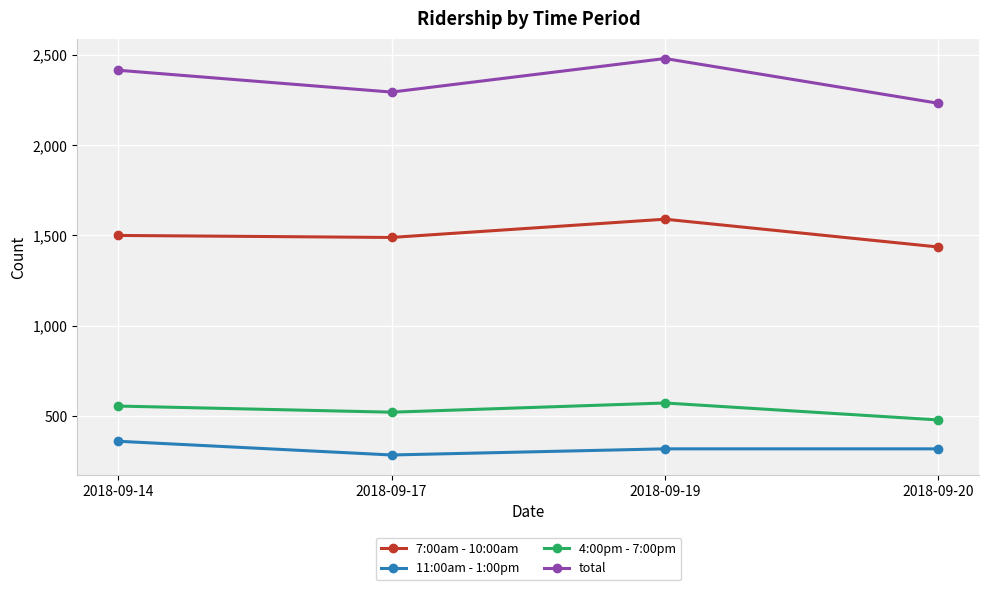

What is the approximate value of 11:00am - 1:00pm at 2018-09-19, to the nearest 10?

320